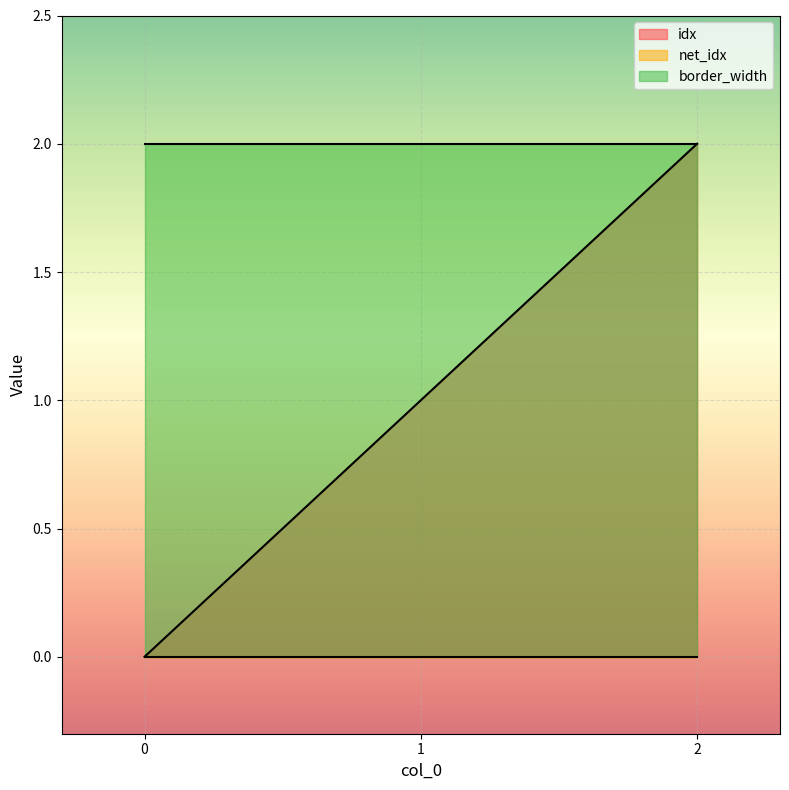

Is it true that idx equals 2 at 2?

True